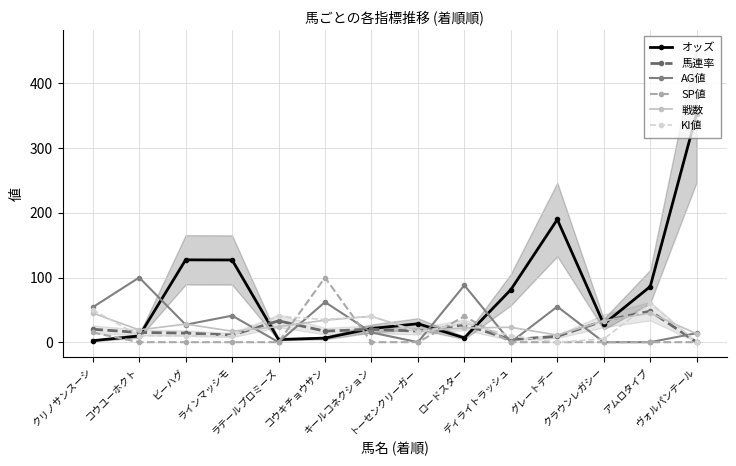

Which category has the lowest value in the SP値 series?

コウユーホクト